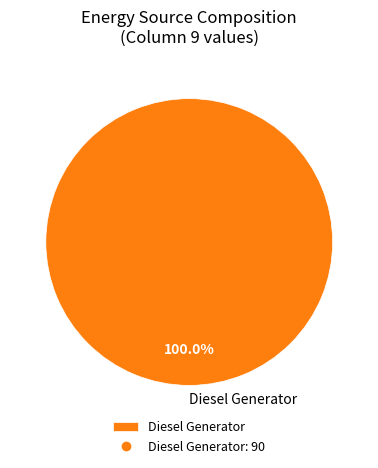

How many segments does this pie chart have?

1